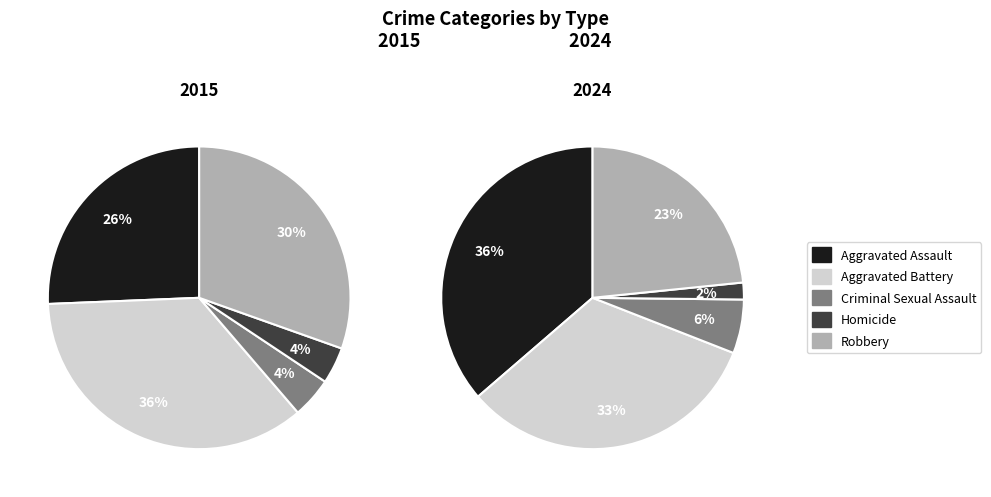

Between Criminal Sexual Assault and Homicide, which is larger?

Criminal Sexual Assault